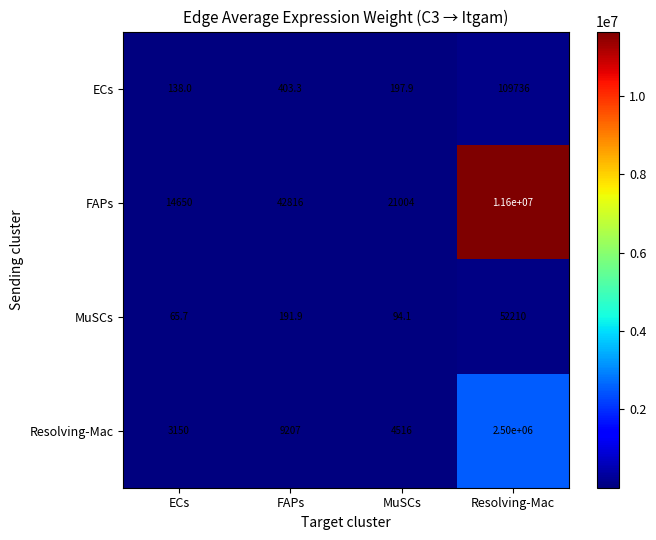

Reading right to left, extract all data points from this chart.

ECs: Resolving-Mac=109736.0	MuSCs=197.9	FAPs=403.3	ECs=138.0
FAPs: Resolving-Mac=11600000.0	MuSCs=21004.0	FAPs=42816.0	ECs=14650.0
MuSCs: Resolving-Mac=52210.0	MuSCs=94.1	FAPs=191.9	ECs=65.7
Resolving-Mac: Resolving-Mac=2500000.0	MuSCs=4516.0	FAPs=9207.0	ECs=3150.0